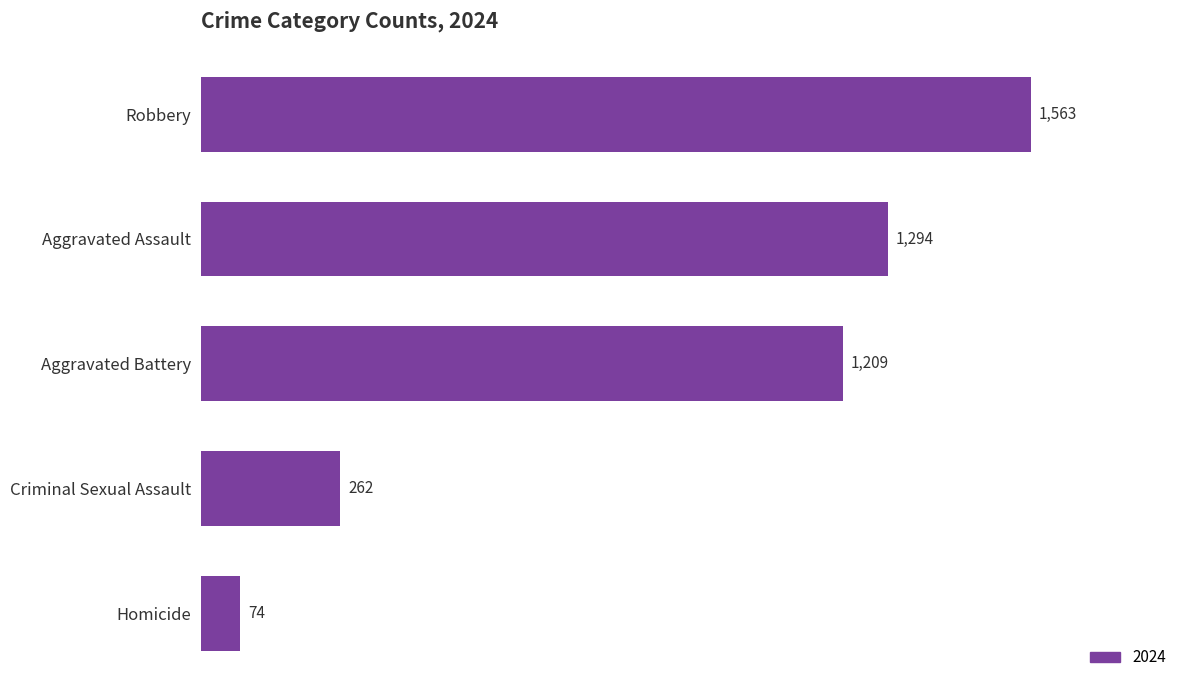

Reading bottom to top, list all the values displayed in this chart.

Homicide=74	Criminal Sexual Assault=262	Aggravated Battery=1209	Aggravated Assault=1294	Robbery=1563